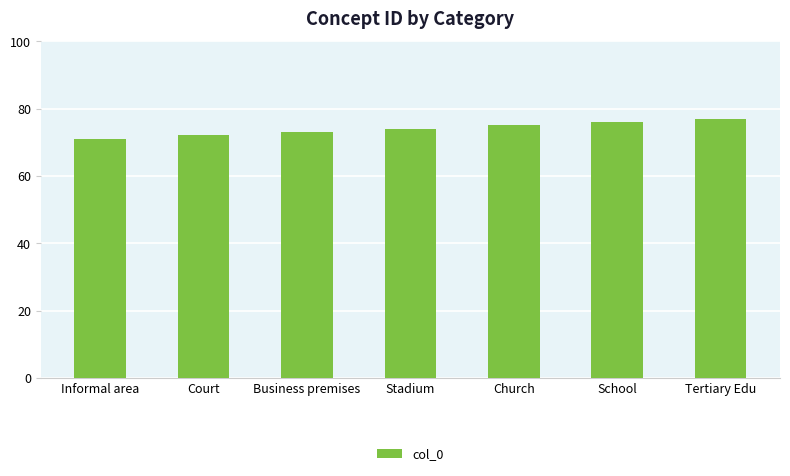

What is the smallest value displayed?

71